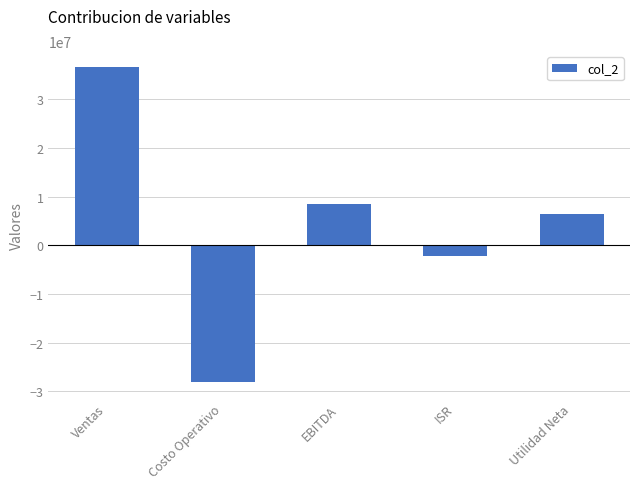

Rank the categories by value from highest to lowest.

Ventas, EBITDA, Utilidad Neta, ISR, Costo Operativo